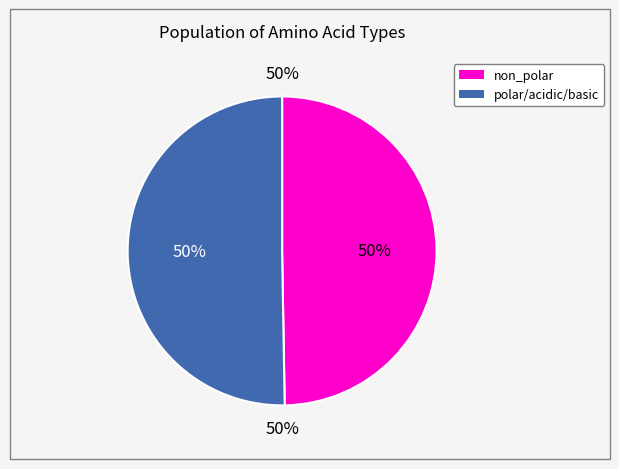

Do polar_acidic_basic and other together represent more than half of the pie?

Yes